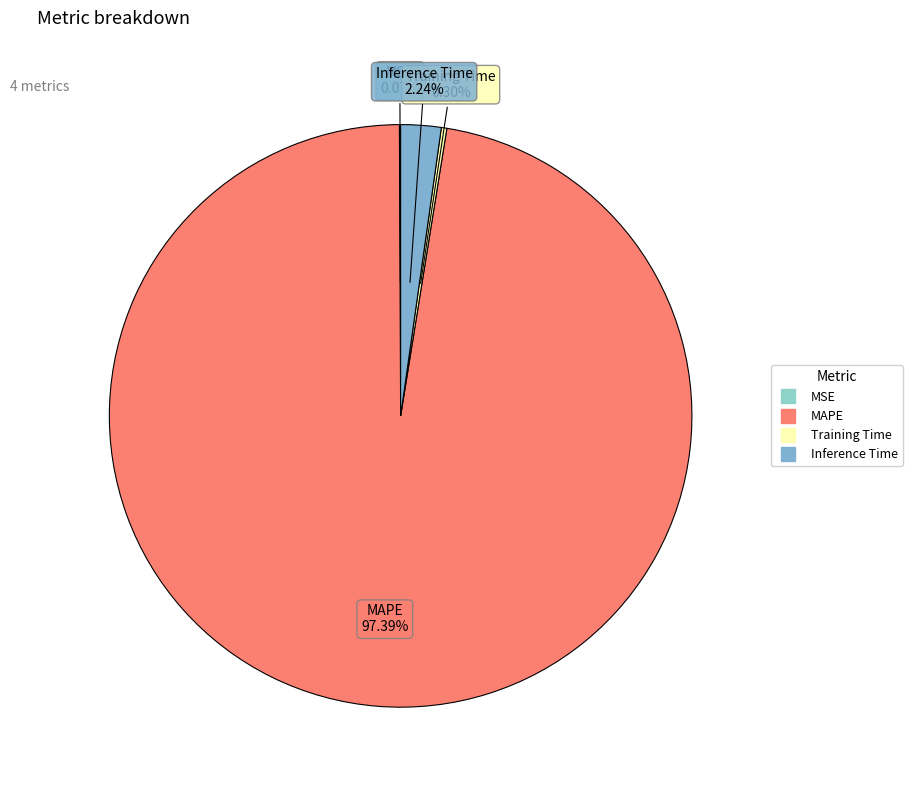

Which category accounts for the majority?

MAPE